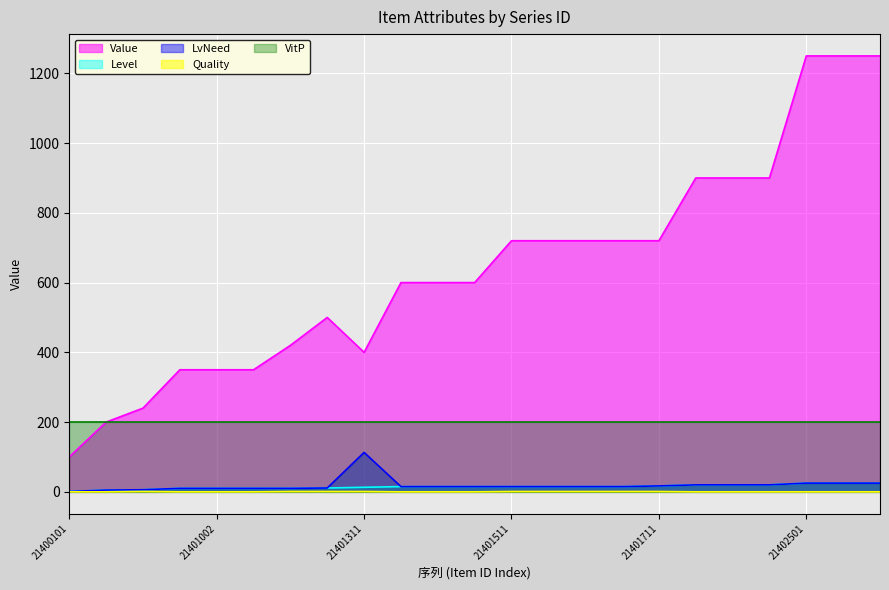

What is the value of the Level point at the 16th from the left?

15